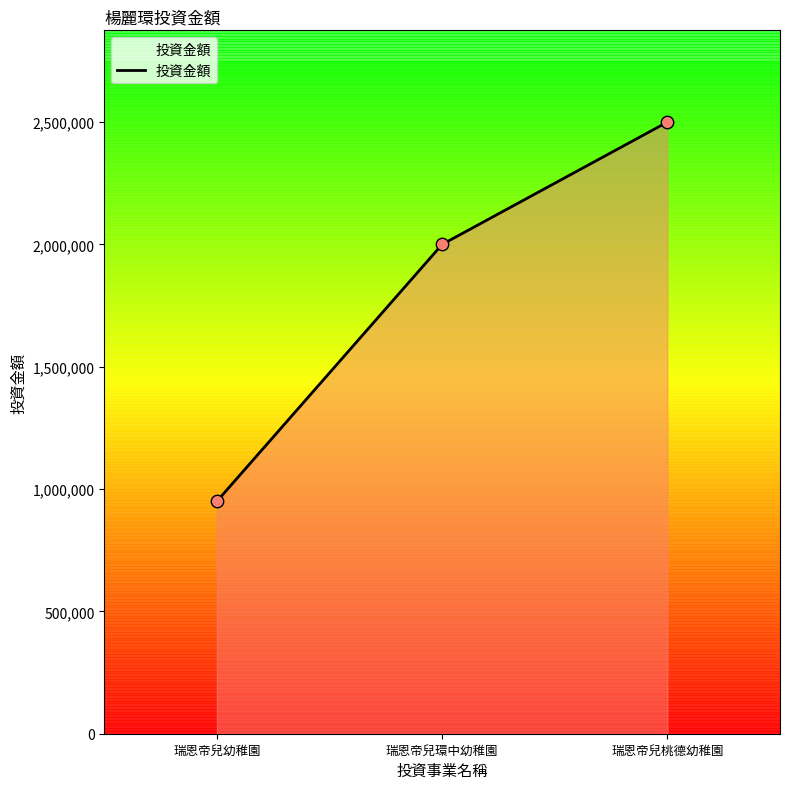

What is the change in value from 瑞恩帝兒環中幼稚園 to 瑞恩帝兒桃德幼稚園?

+500000